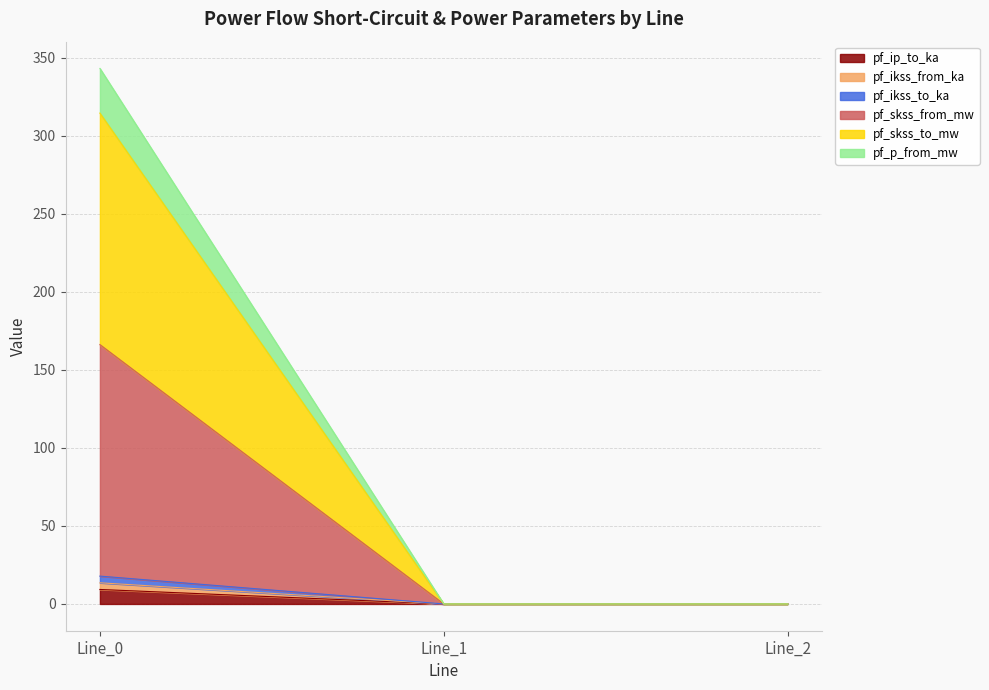

What is the difference between the maximum and minimum values in the pf_ip_to_ka series?

9.3